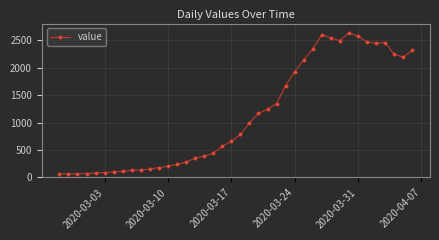

What is the maximum value shown in the chart?

2637